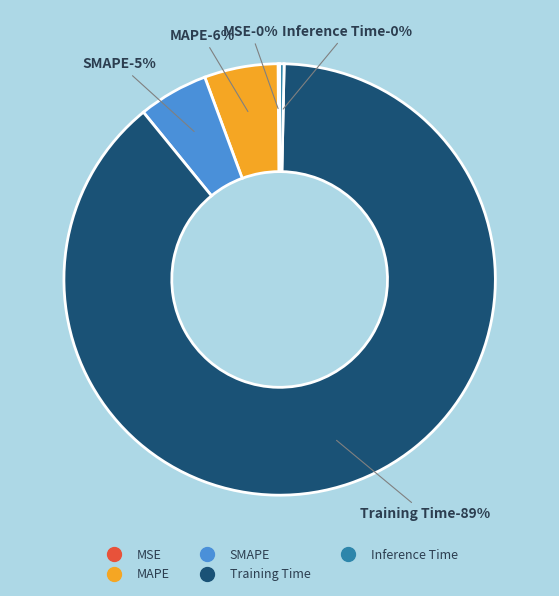

Combined, what portion of the pie is MSE and Inference Time?

0.5%